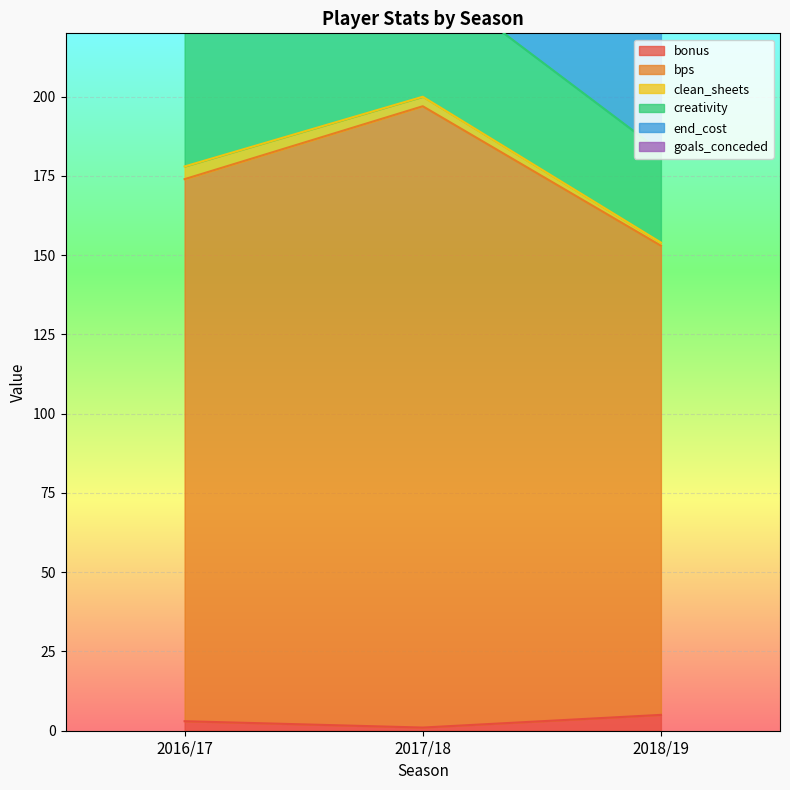

How many series are shown in this chart?

6